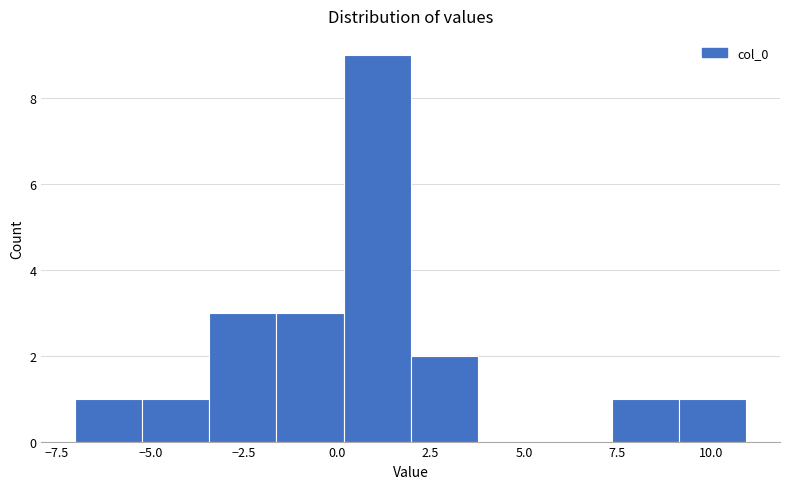

Read against the x-axis, roughly where is the centre of the tallest bar?

1.0